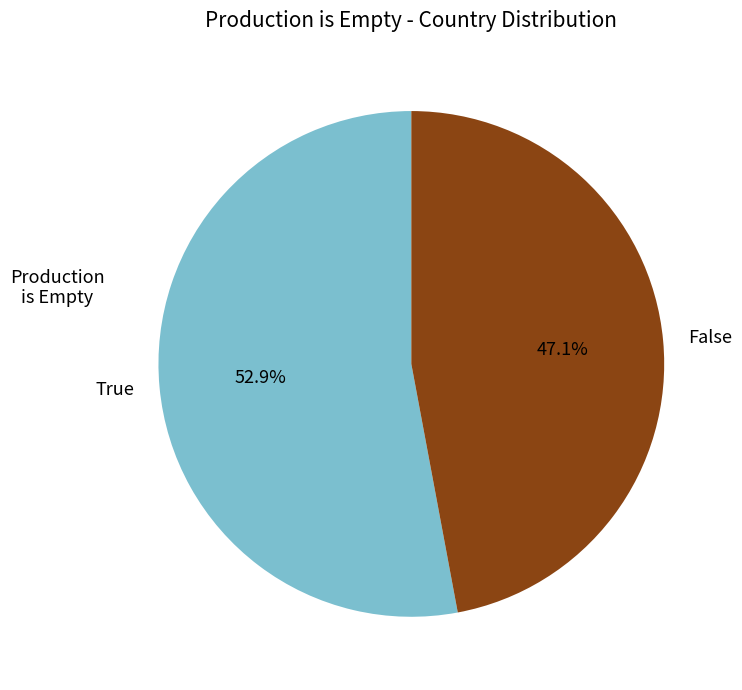

How many segments does this pie chart have?

2